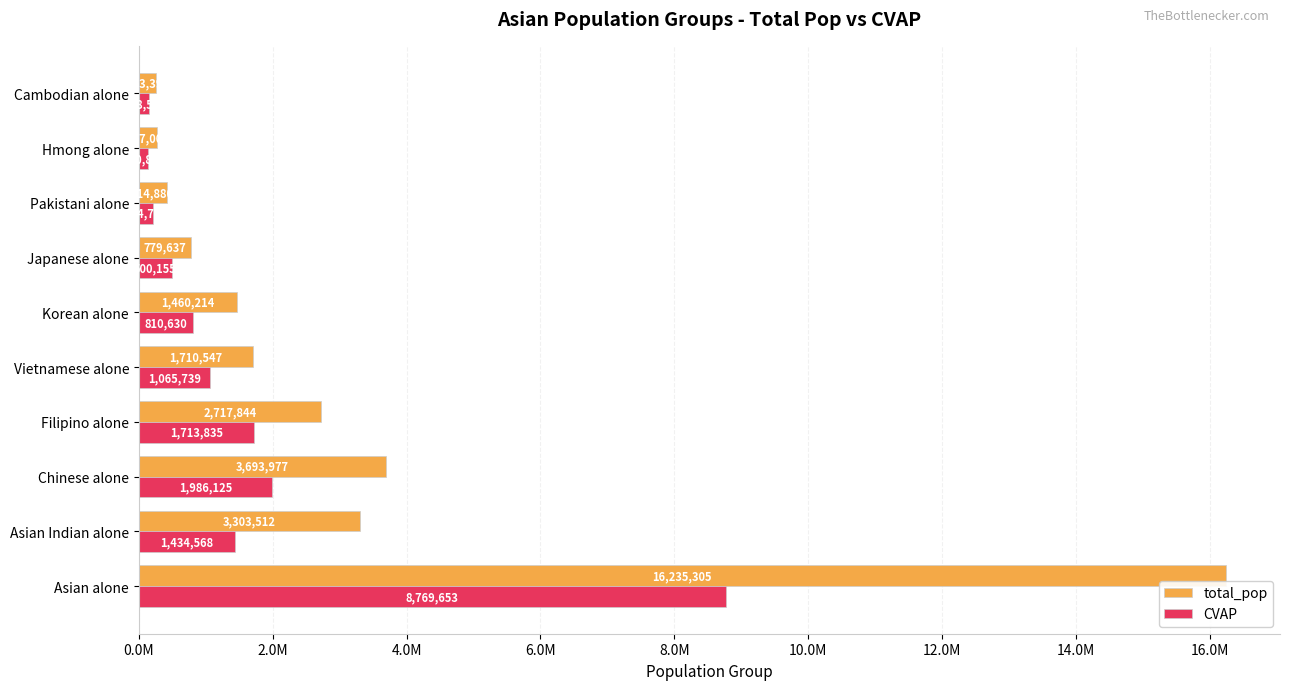

Where is total_pop nearest to the value 8249350?

Chinese alone